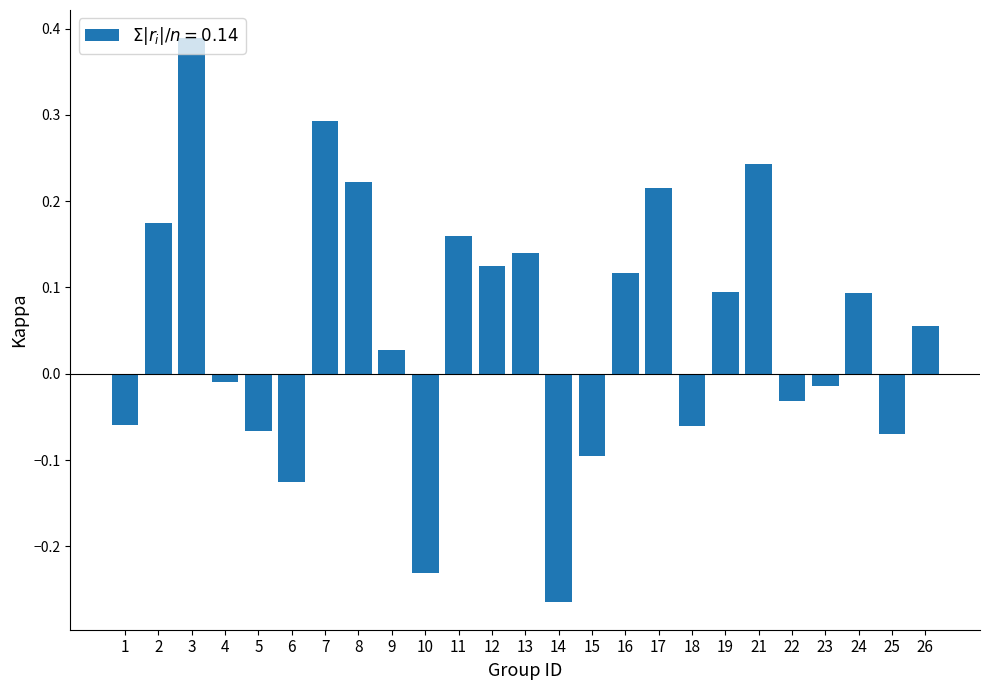

Is it true that the value at 6 is -0.1?

True